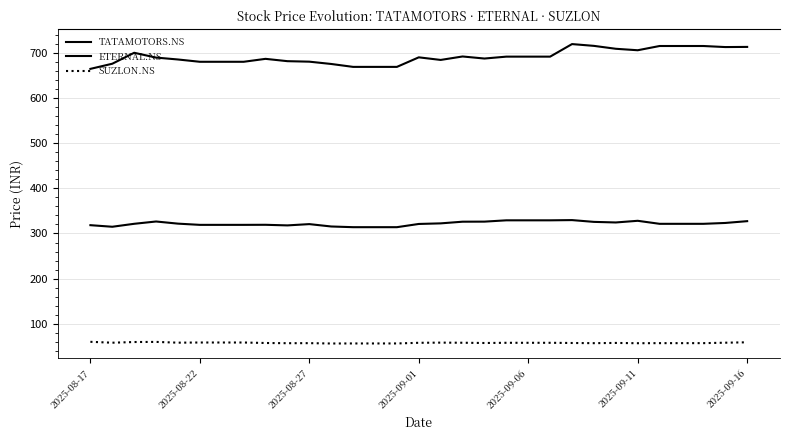

What is the sum of all TATAMOTORS.NS values?

21439.3